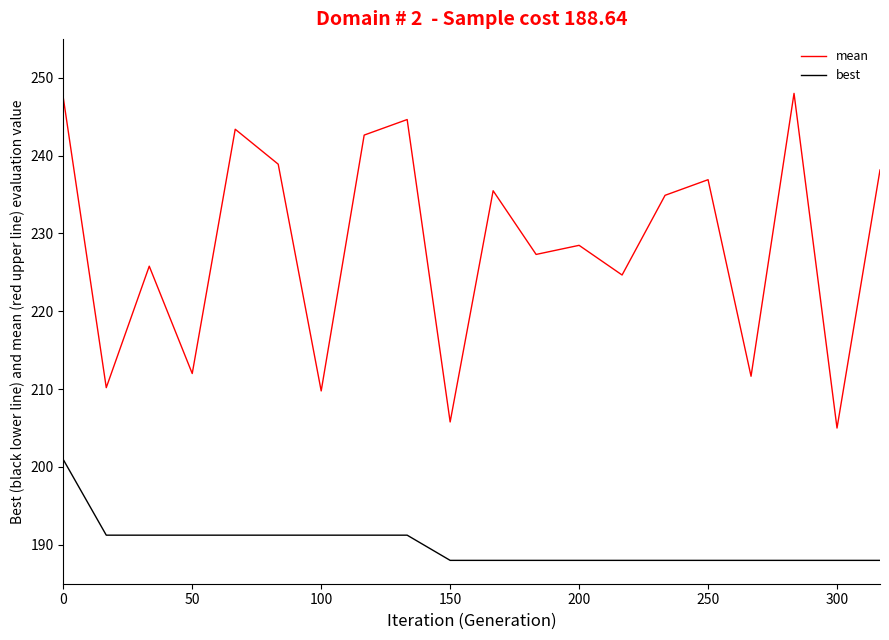

Which series has the largest range (max minus min)?

mean